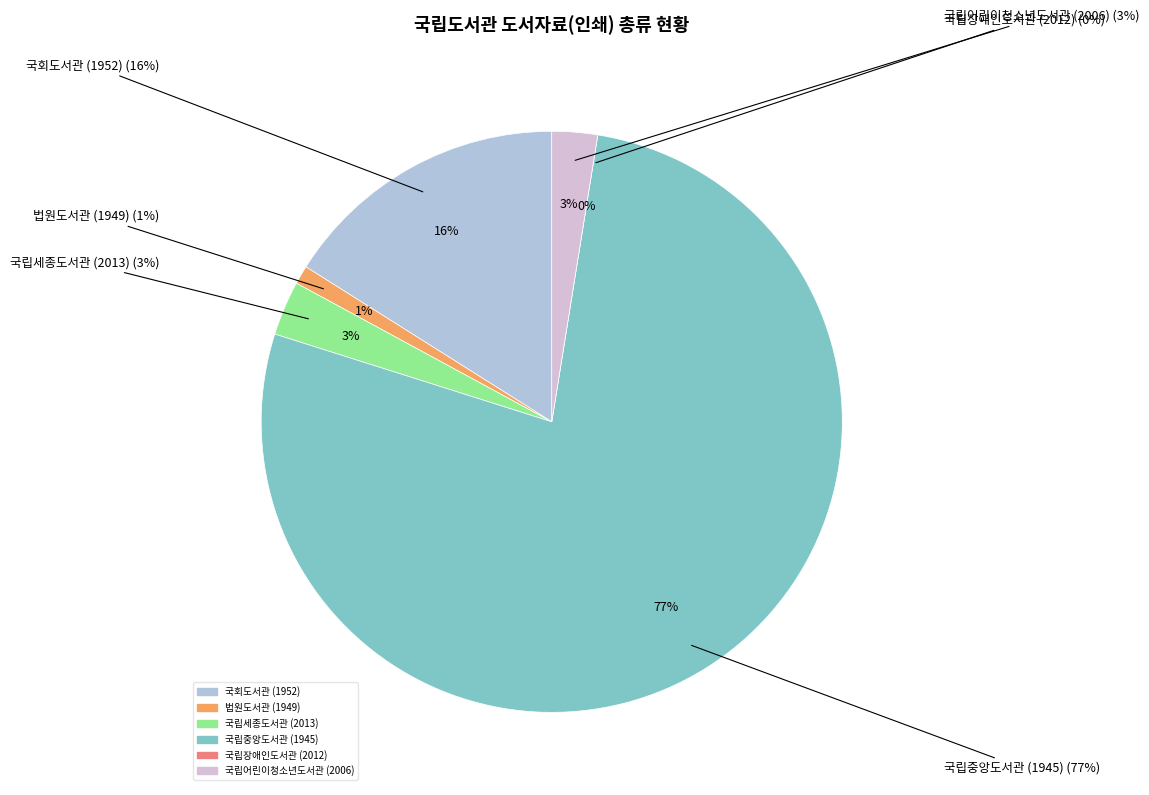

To the nearest percent, what percentage of the pie is 국립중앙도서관 (1945)?

77%